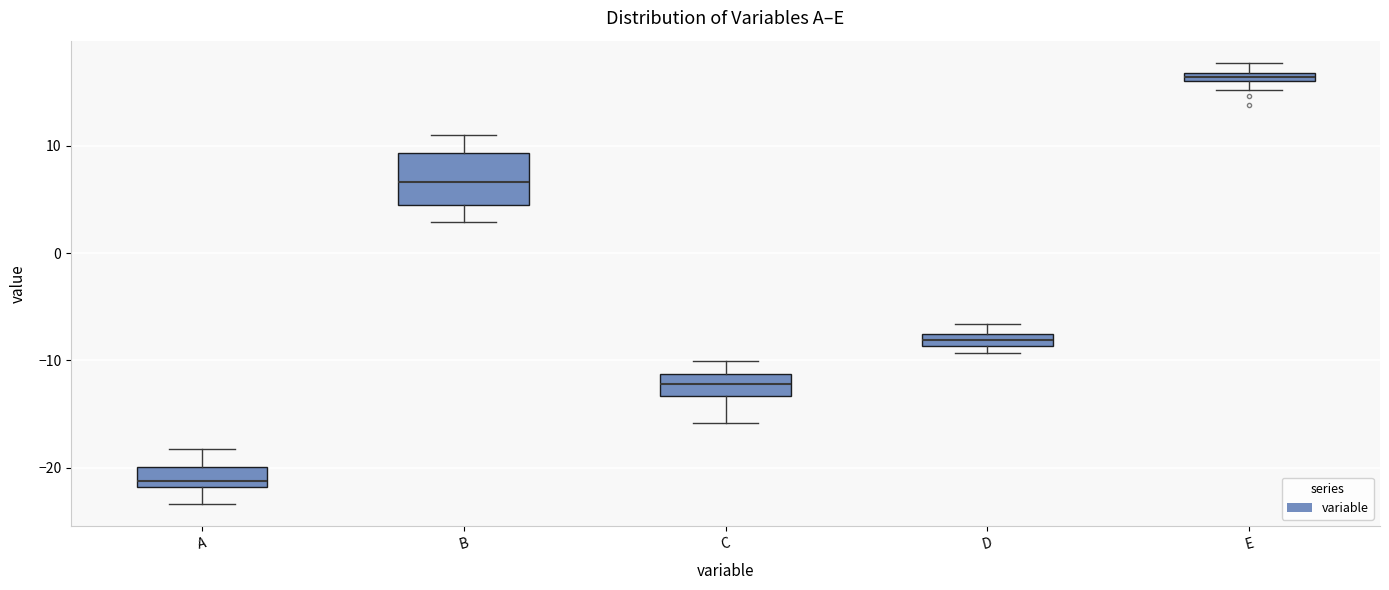

Where is the upper edge of the box for D on the y-axis? The values are not printed on the chart, so give them approximately, as read against the axis.

-8